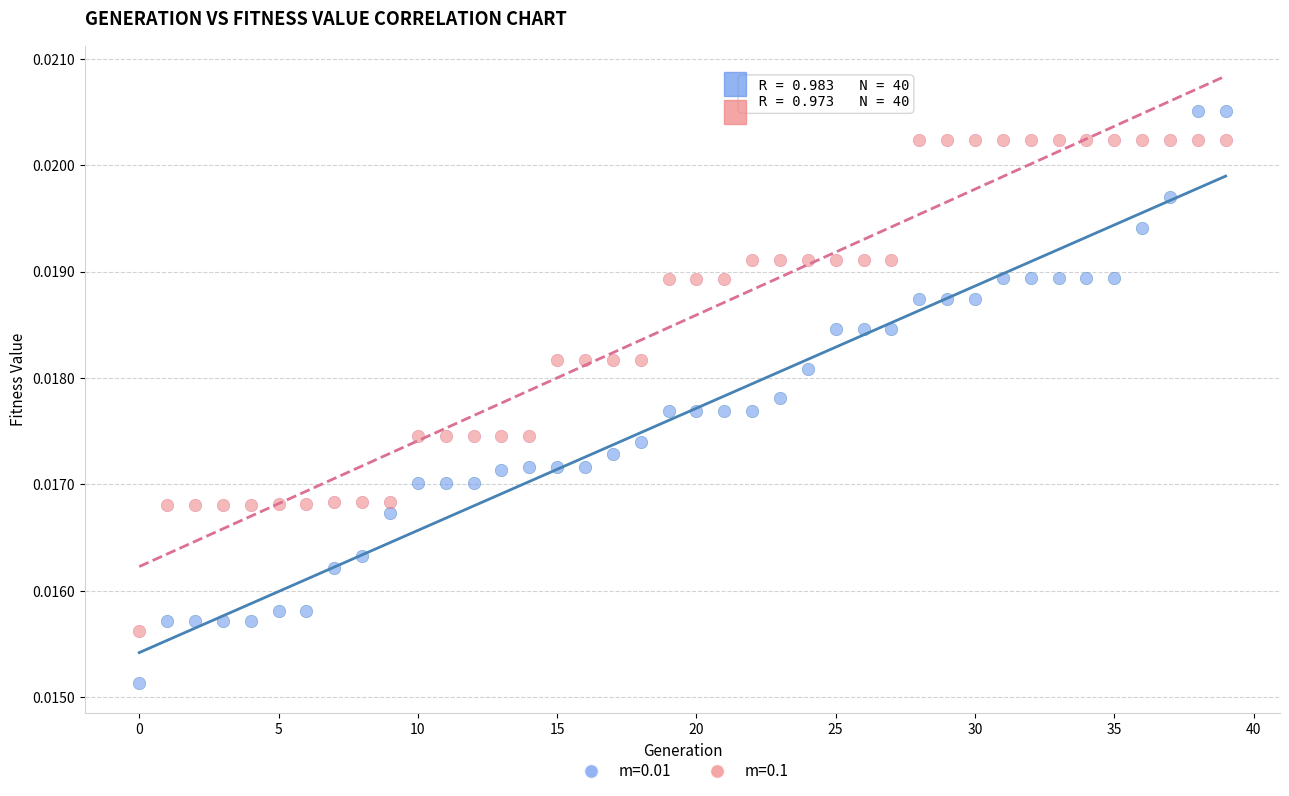

Which series contains the lowest Y value?

m=0.01